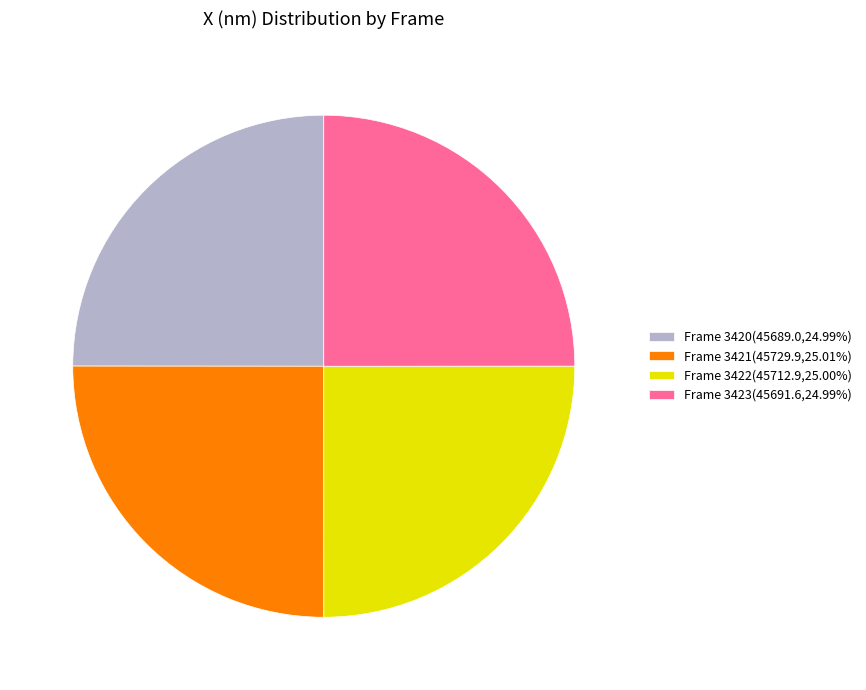

True or false: Frame 3422 accounts for 25% of the total.

True